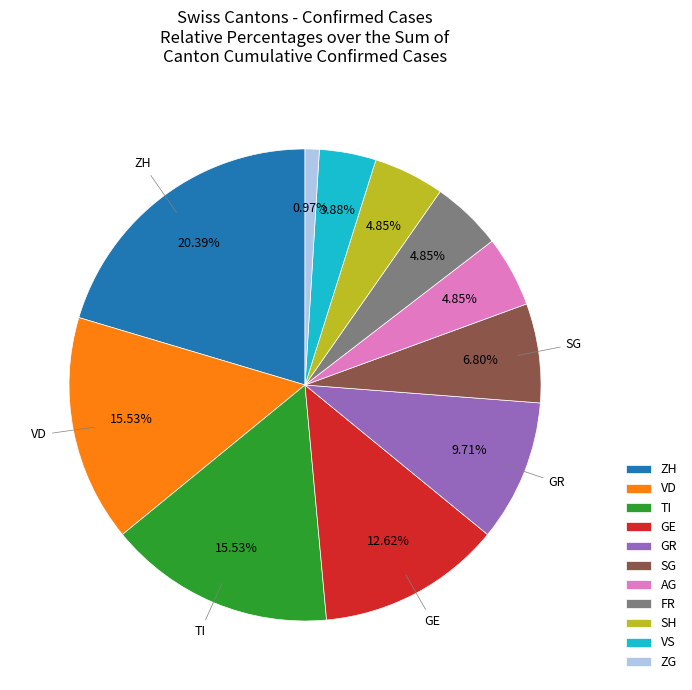

To the nearest percent, what is the average slice percentage?

9%